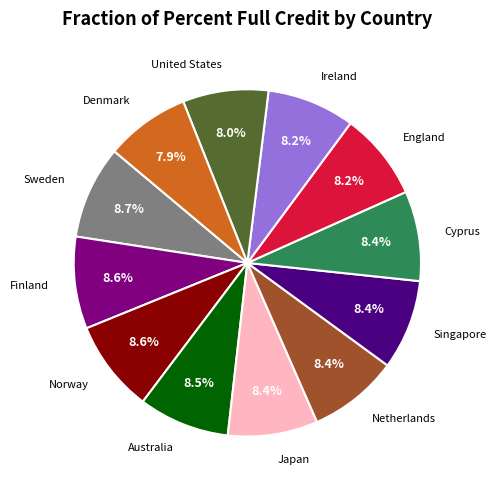

Is there any slice that represents more than half of the pie?

No